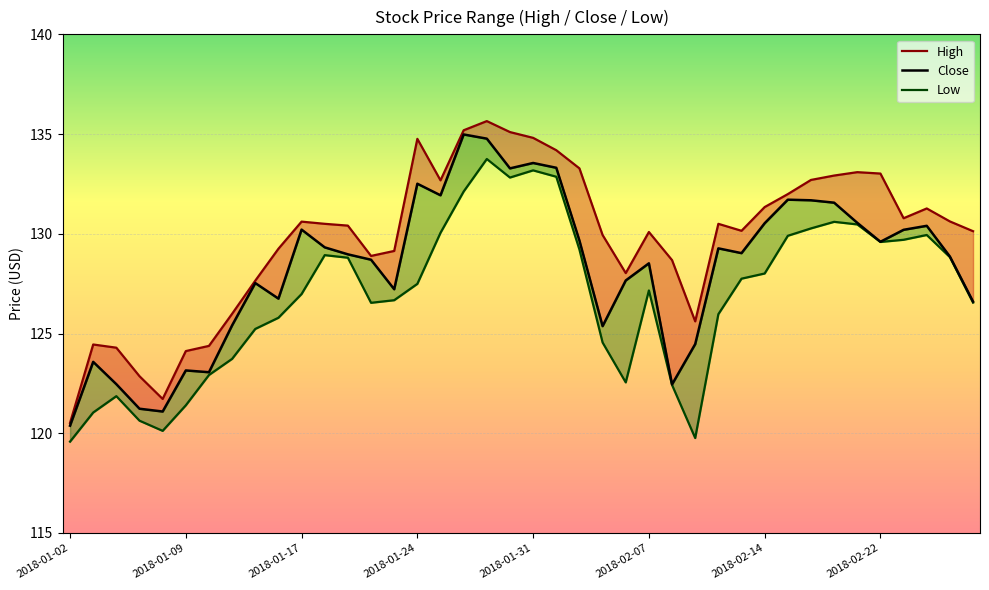

What is the minimum value for Close?

120.4